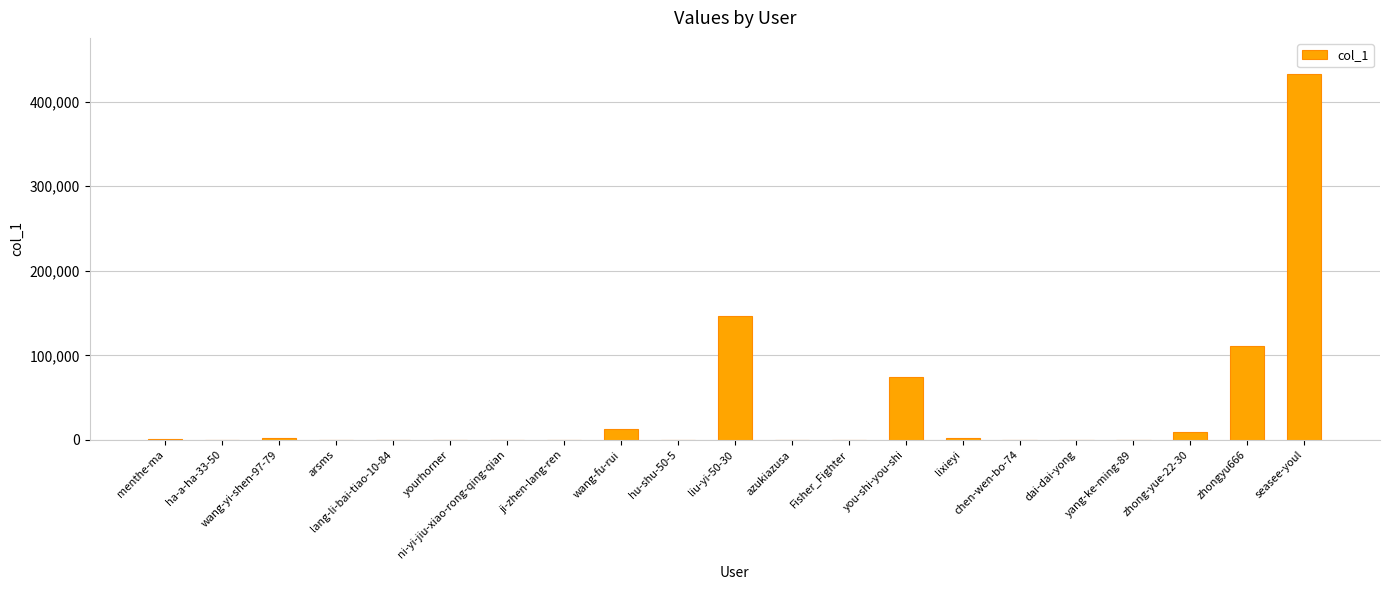

What is the greatest value displayed?

432295